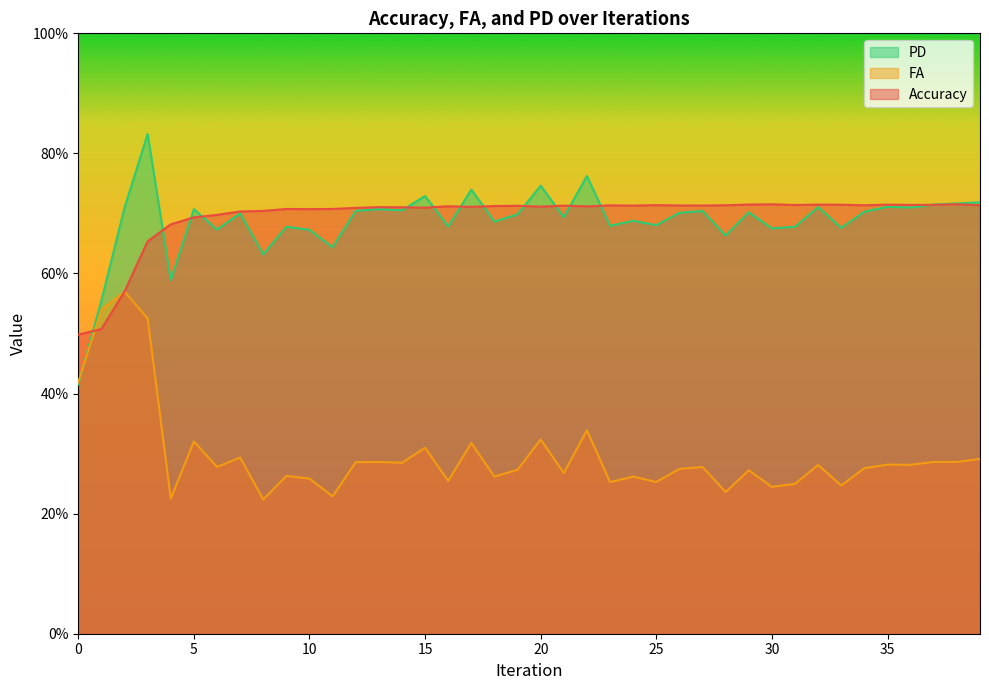

Reading left to right, extract all data points from this chart.

Accuracy: 0.5	0.5	0.6	0.7	0.7	0.7	0.7	0.7	0.7	0.7	0.7	0.7	0.7	0.7	0.7	0.7	0.7	0.7	0.7	0.7	0.7	0.7	0.7	0.7	0.7	0.7	0.7	0.7	0.7	0.7	0.7	0.7	0.7	0.7	0.7	0.7	0.7	0.7	0.7	0.7
FA: 0.4	0.5	0.6	0.5	0.2	0.3	0.3	0.3	0.2	0.3	0.3	0.2	0.3	0.3	0.3	0.3	0.3	0.3	0.3	0.3	0.3	0.3	0.3	0.3	0.3	0.3	0.3	0.3	0.2	0.3	0.2	0.2	0.3	0.2	0.3	0.3	0.3	0.3	0.3	0.3
PD: 0.4	0.6	0.7	0.8	0.6	0.7	0.7	0.7	0.6	0.7	0.7	0.6	0.7	0.7	0.7	0.7	0.7	0.7	0.7	0.7	0.7	0.7	0.8	0.7	0.7	0.7	0.7	0.7	0.7	0.7	0.7	0.7	0.7	0.7	0.7	0.7	0.7	0.7	0.7	0.7